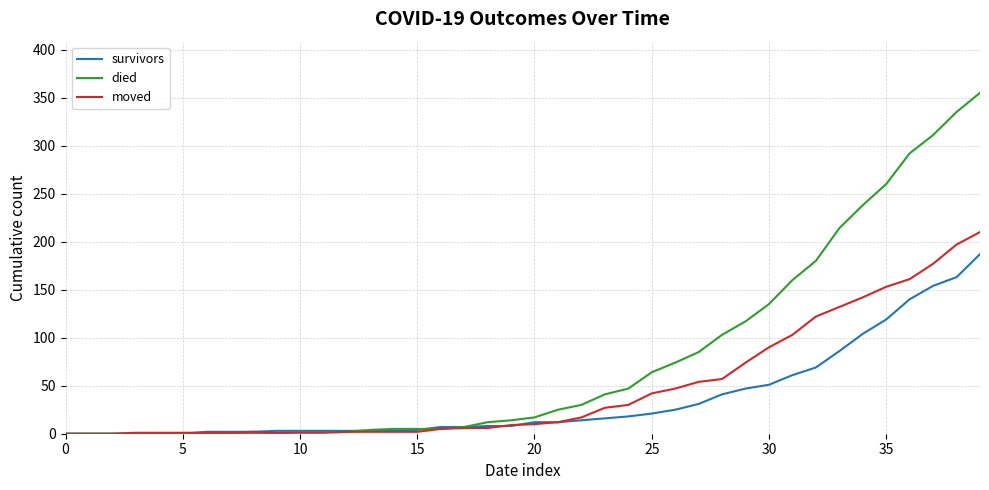

Rank the series by their maximum value, from lowest to highest.

survivors, moved, died